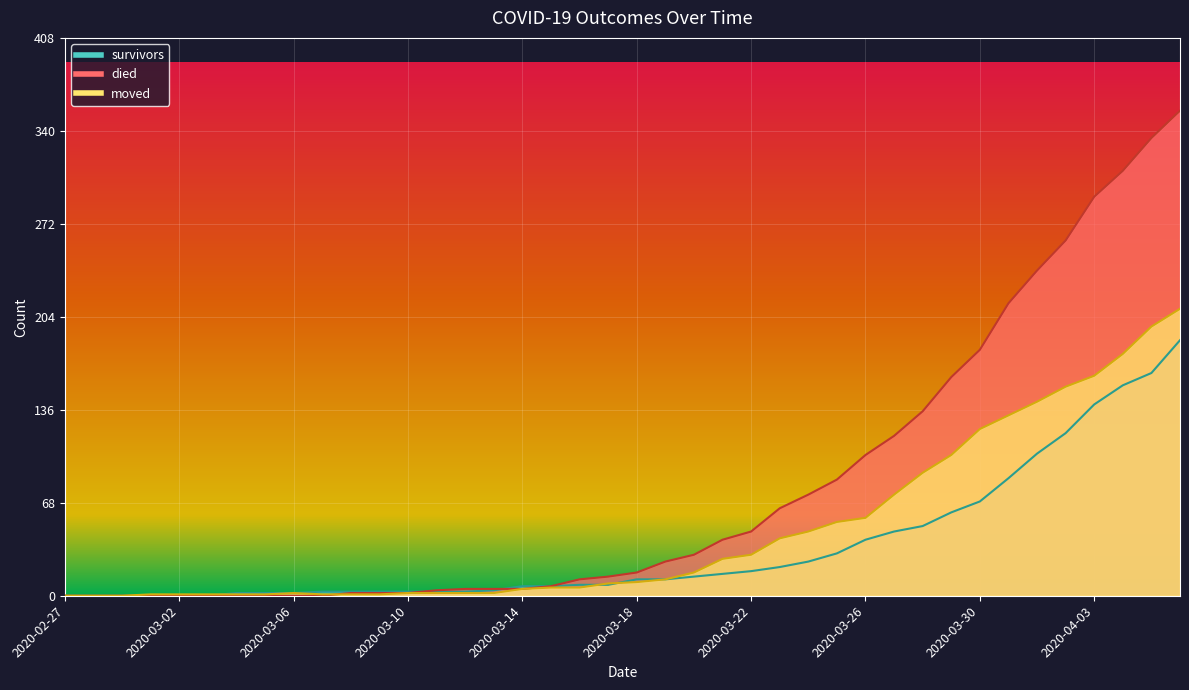

What position from the left is 2020-03-08?

11